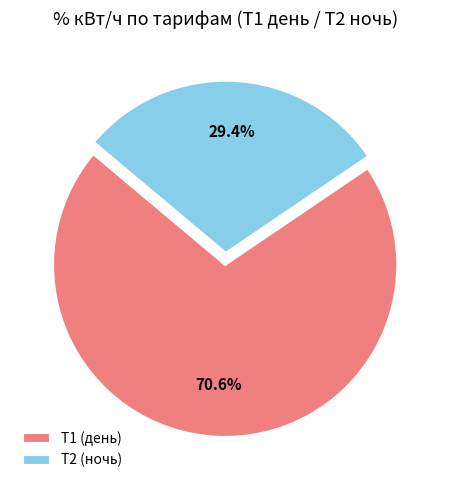

Is there a majority slice in this chart?

Yes